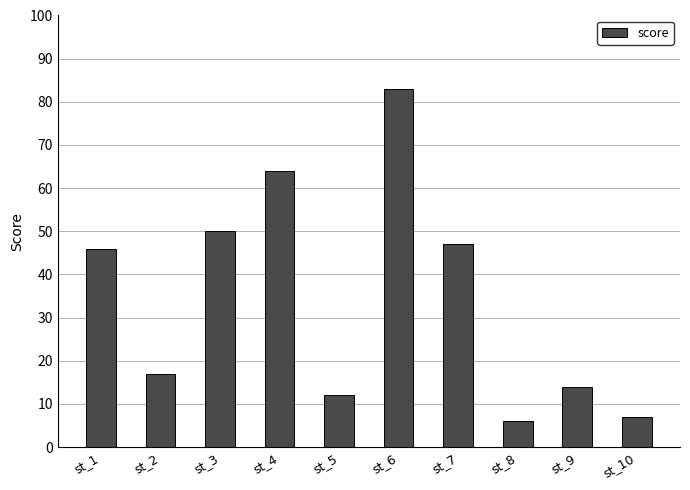

What is the maximum value shown in the chart?

83